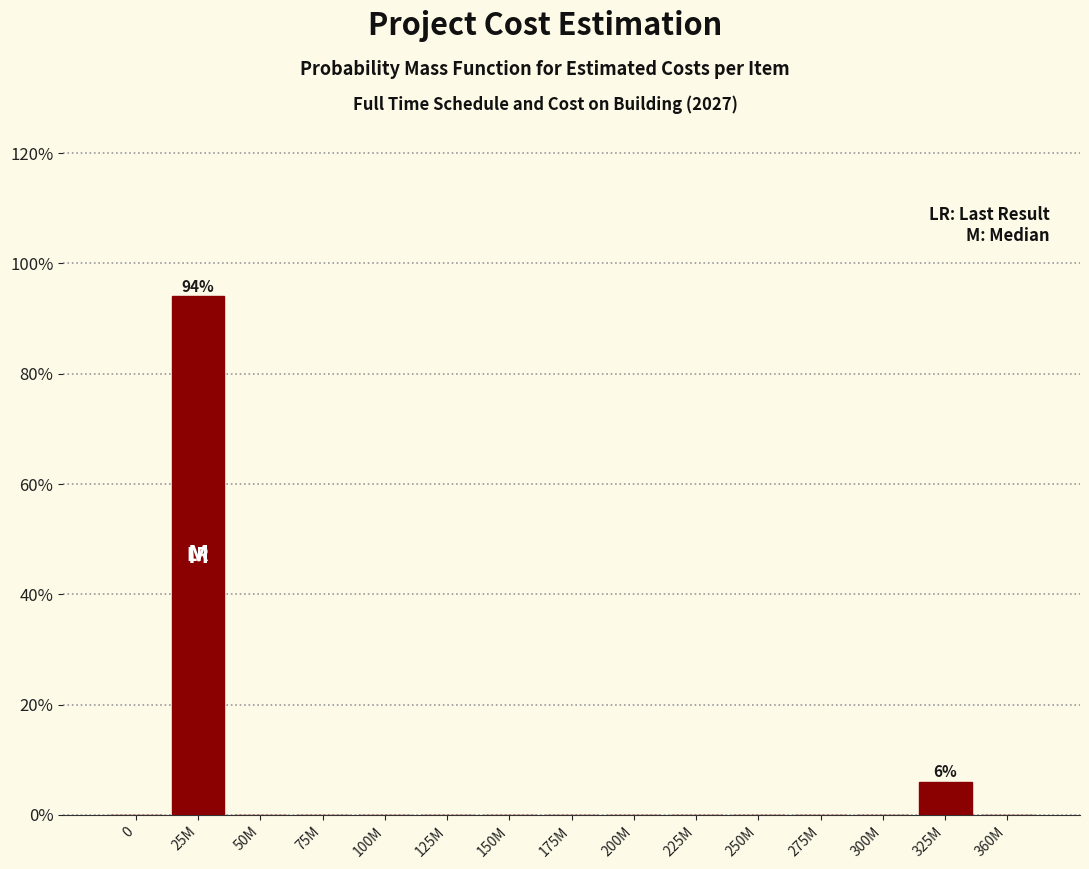

True or false: the data shows -48 at 125M.

False